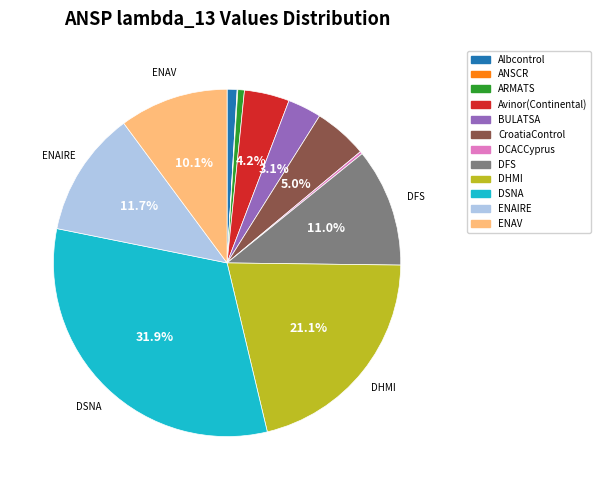

Is it true that ENAIRE is 12% of the pie?

True